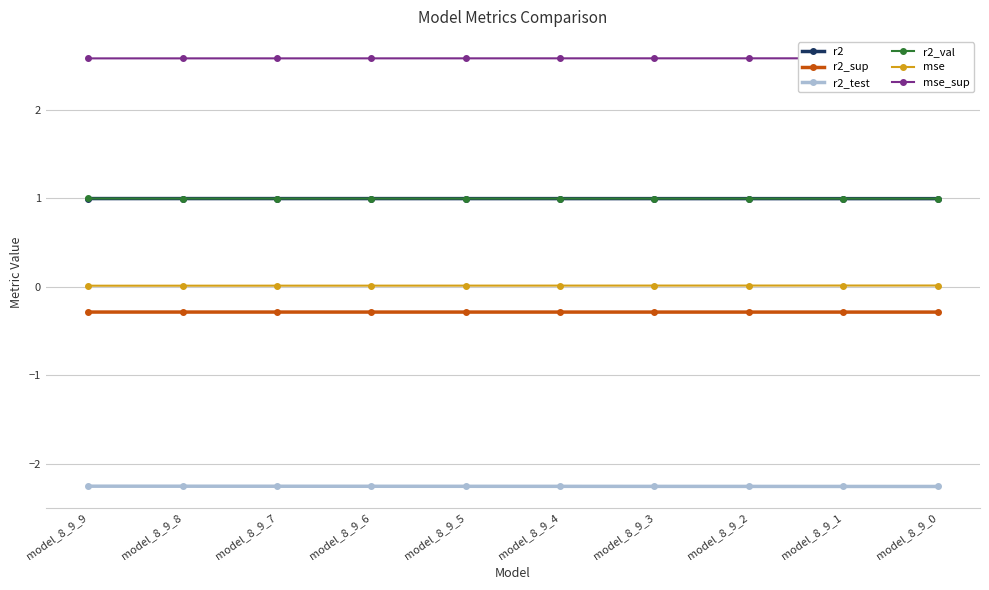

True or false: r2_sup and r2_test intersect in this chart.

False